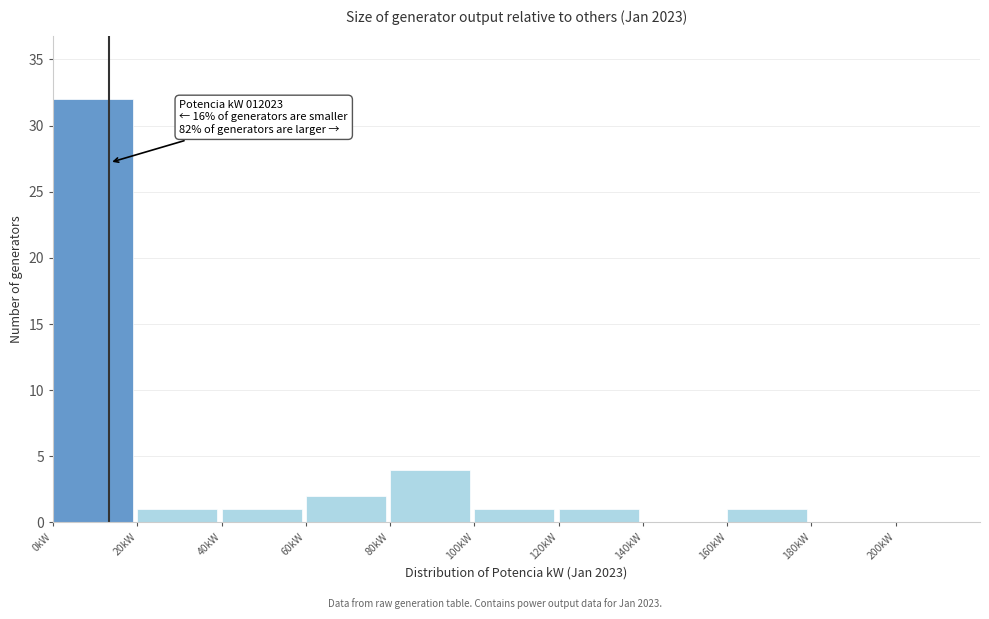

Reading right to left, what are all the values shown in this chart?

200kW=0	180kW=0	160kW=1	140kW=0	120kW=1	100kW=1	80kW=4	60kW=2	40kW=1	20kW=1	0kW=32